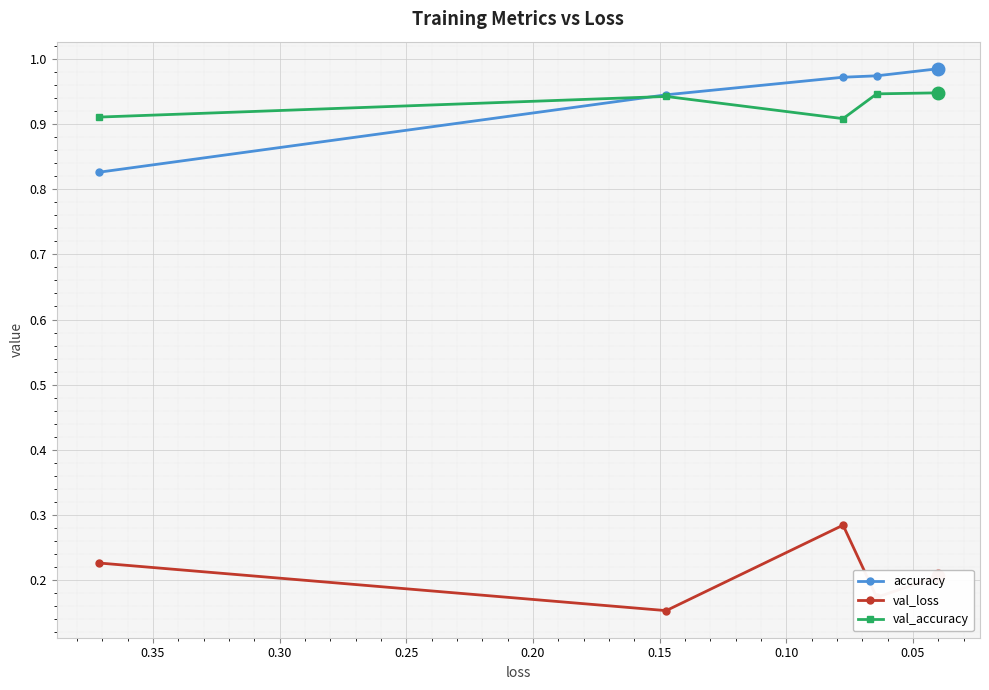

Which series ends up on top after the final intersection of accuracy and val_accuracy?

accuracy